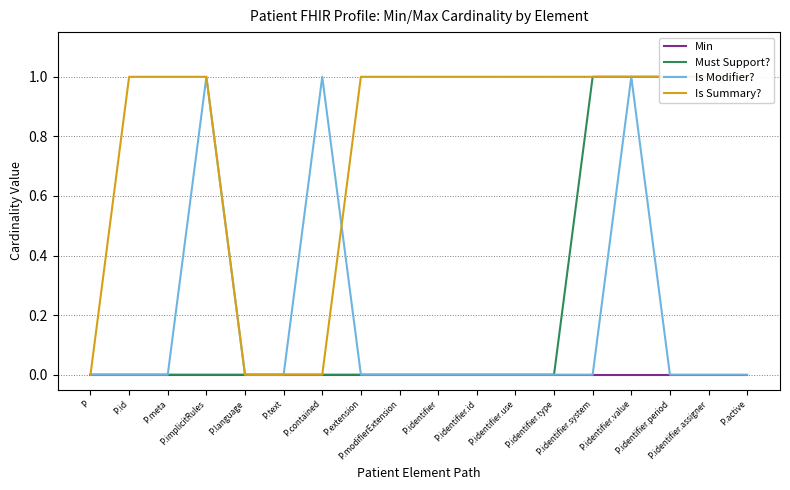

Rank the series at P.modifierExtension from highest to lowest value.

Is Summary?, Min, Must Support?, Is Modifier?